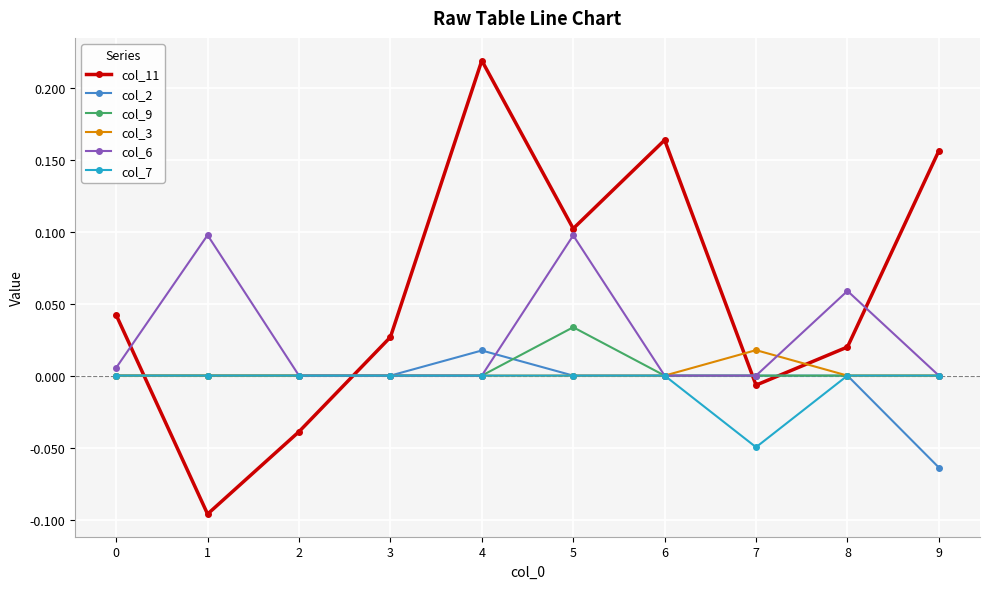

How many distinct data groups are displayed?

6